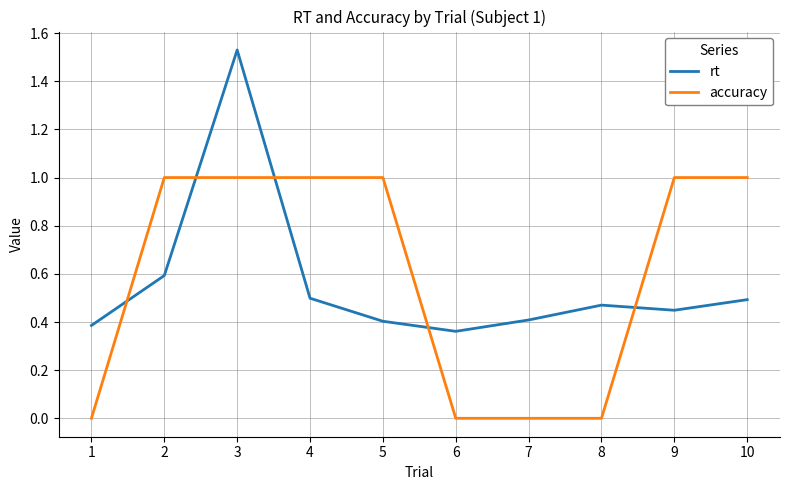

Rank the series at 9 from lowest to highest value.

rt, accuracy